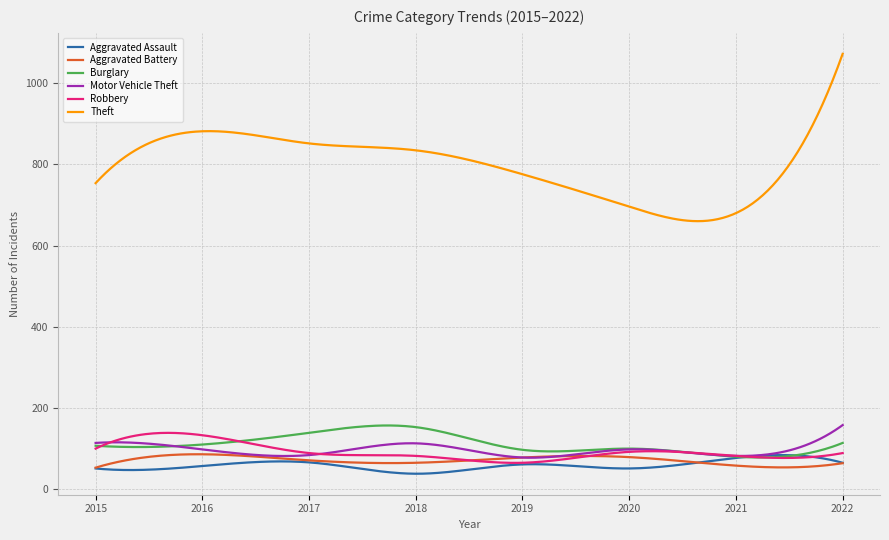

Which series has the largest total across all categories?

Theft